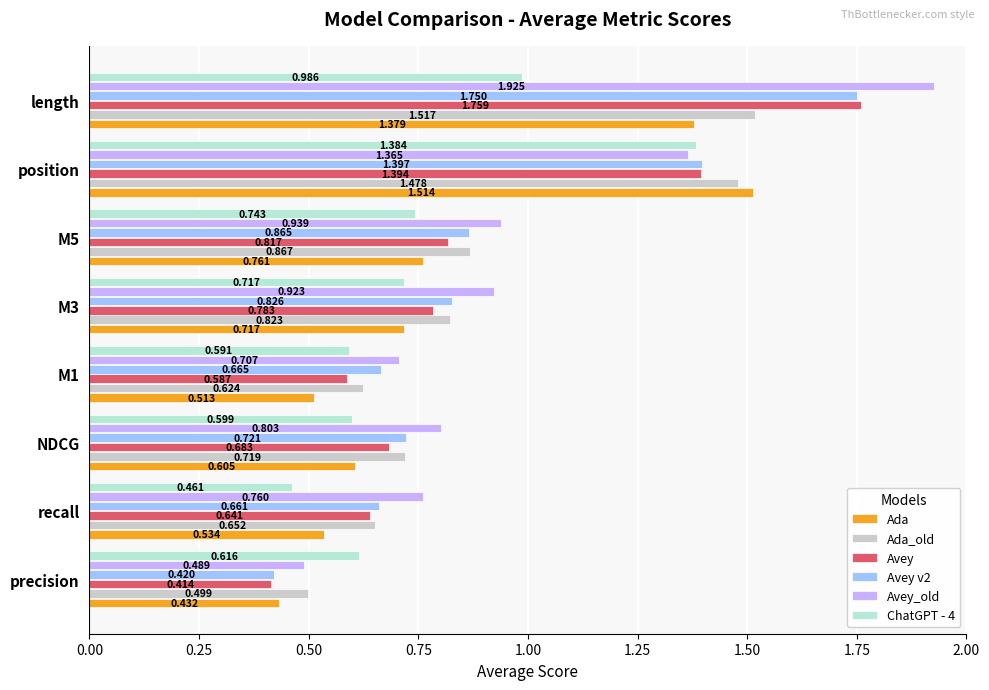

How many data points does each series have?

8